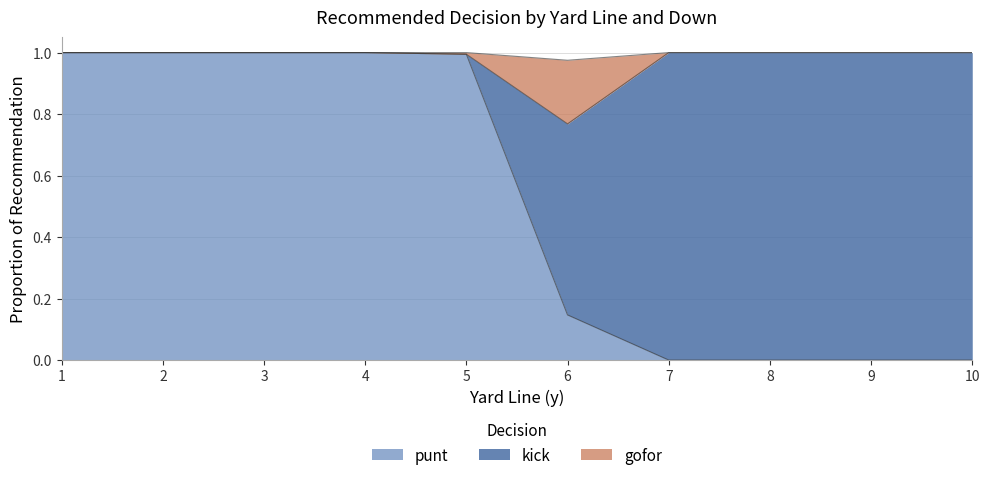

What are all the series names shown in the legend?

punt, kick, gofor